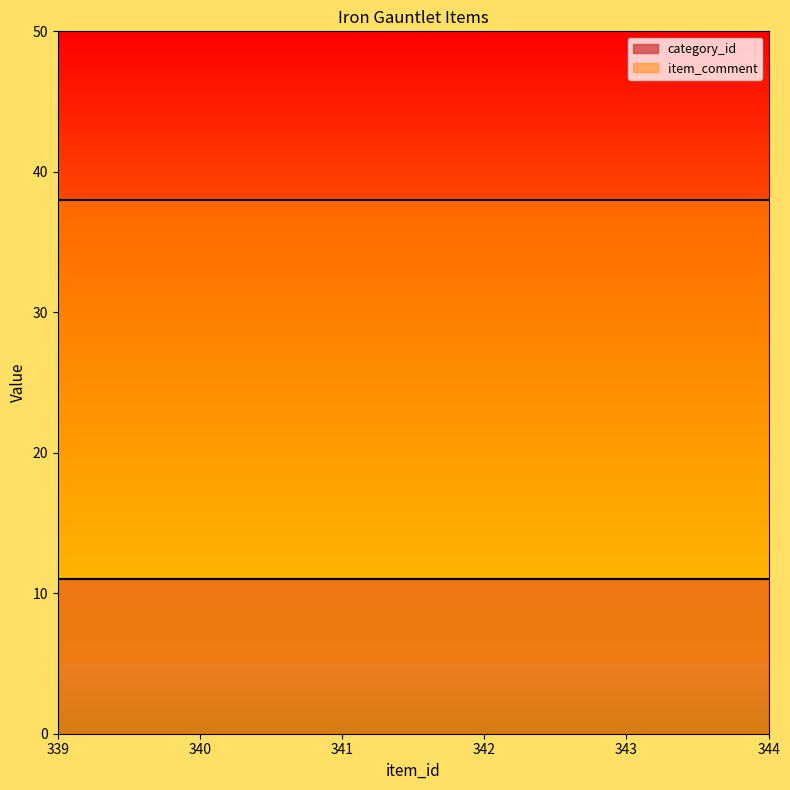

What is the minimum value shown in the chart?

11